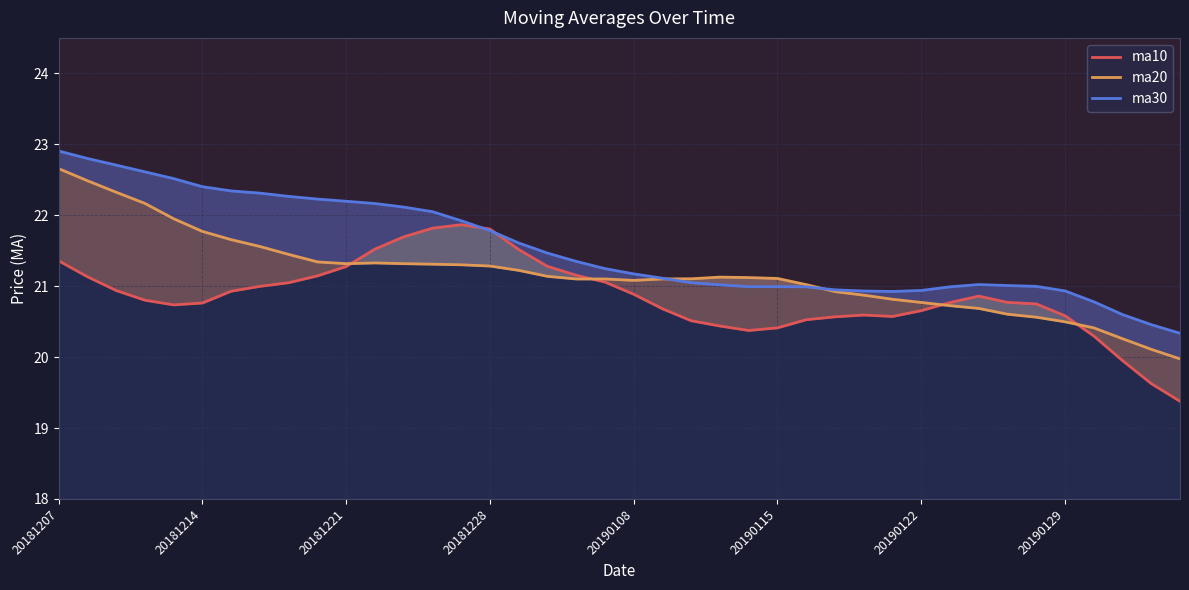

True or false: ma30 has more than 1 points higher than both neighbors.

True